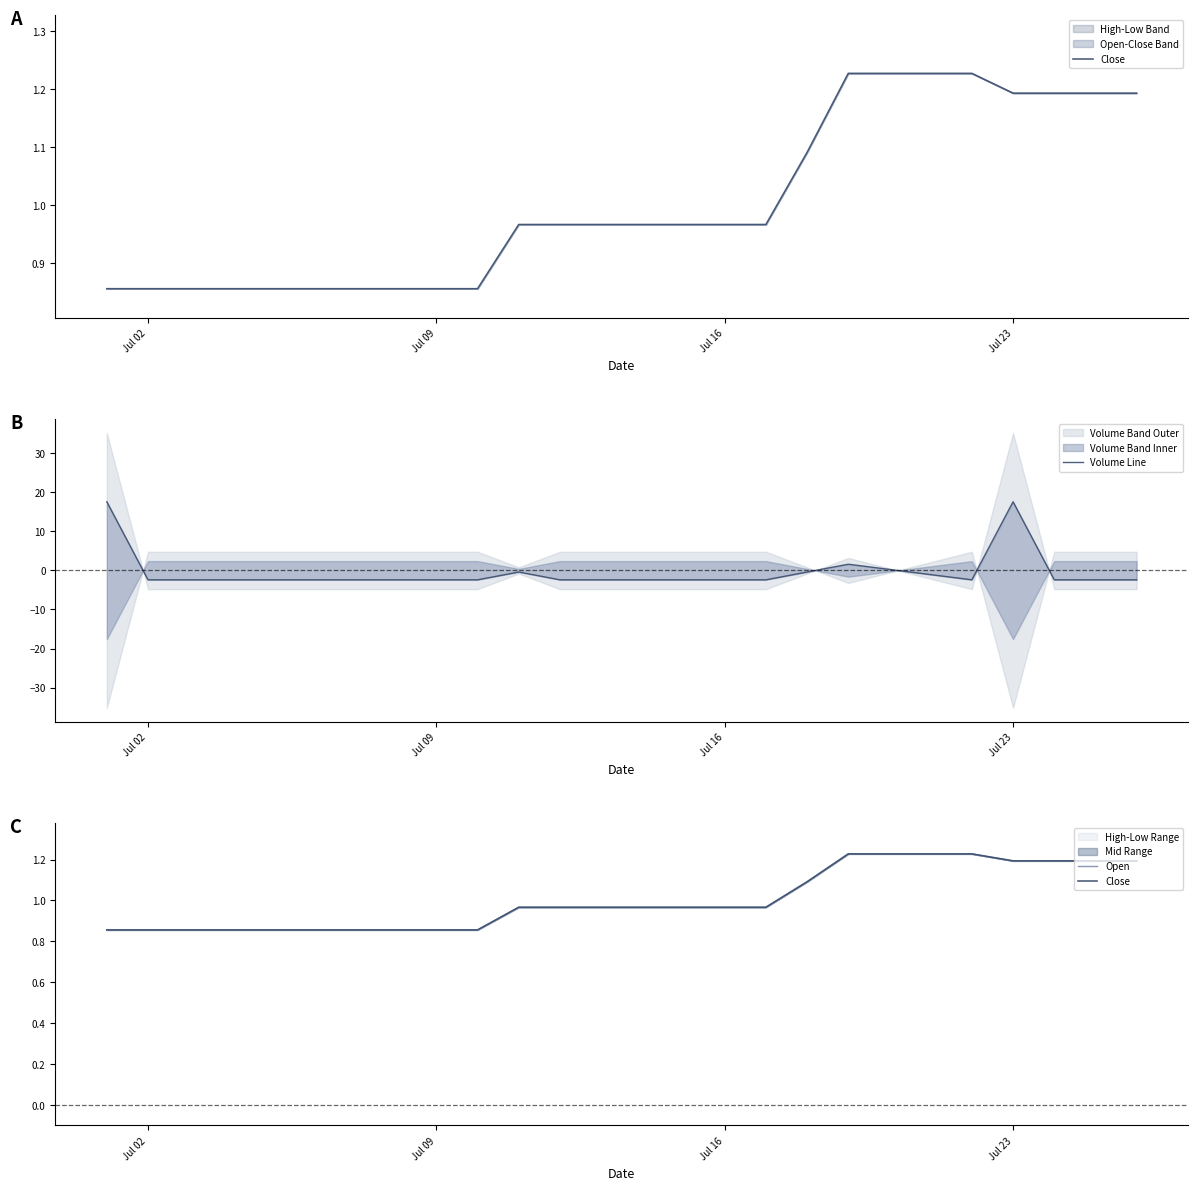

Rank the series by their maximum value, from highest to lowest.

Volume Line, Close, Open